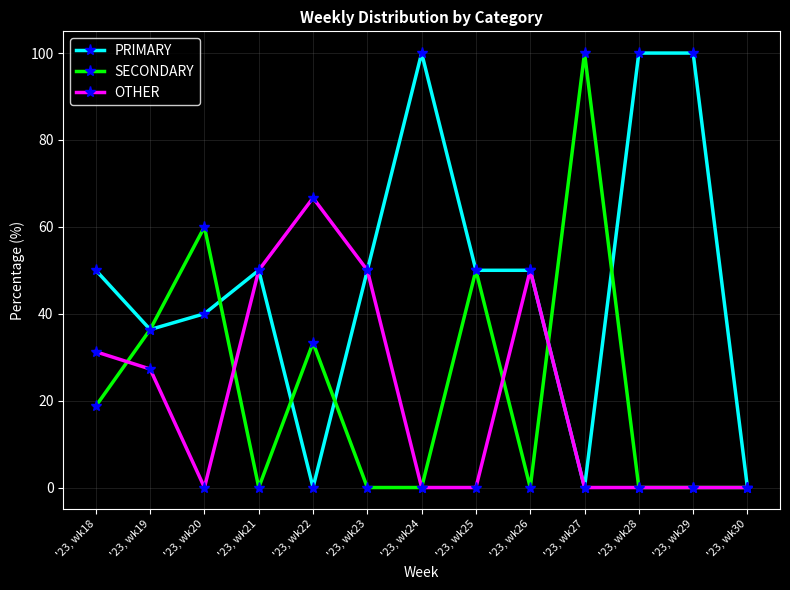

Where is the first local minimum for PRIMARY?

'23, wk19